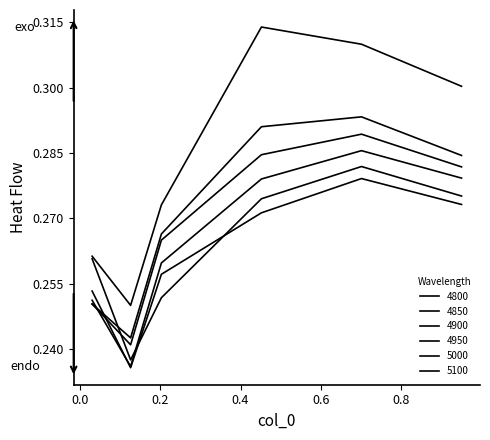

Reading left to right, what are all the values shown in this chart?

4800: 0.3	0.2	0.3	0.3	0.3	0.3
4850: 0.3	0.2	0.3	0.3	0.3	0.3
4900: 0.3	0.2	0.3	0.3	0.3	0.3
4950: 0.3	0.2	0.3	0.3	0.3	0.3
5000: 0.3	0.2	0.3	0.3	0.3	0.3
5100: 0.3	0.3	0.3	0.3	0.3	0.3